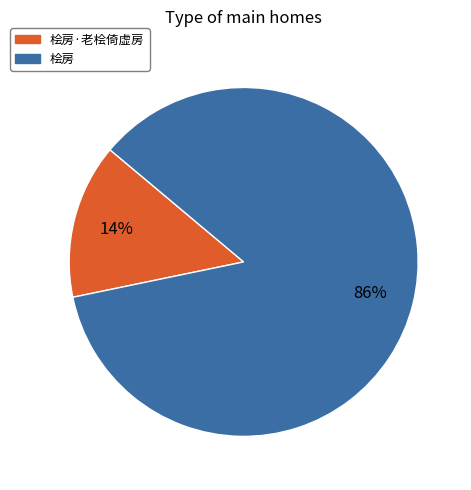

Which slice represents more than half of the pie?

桧房